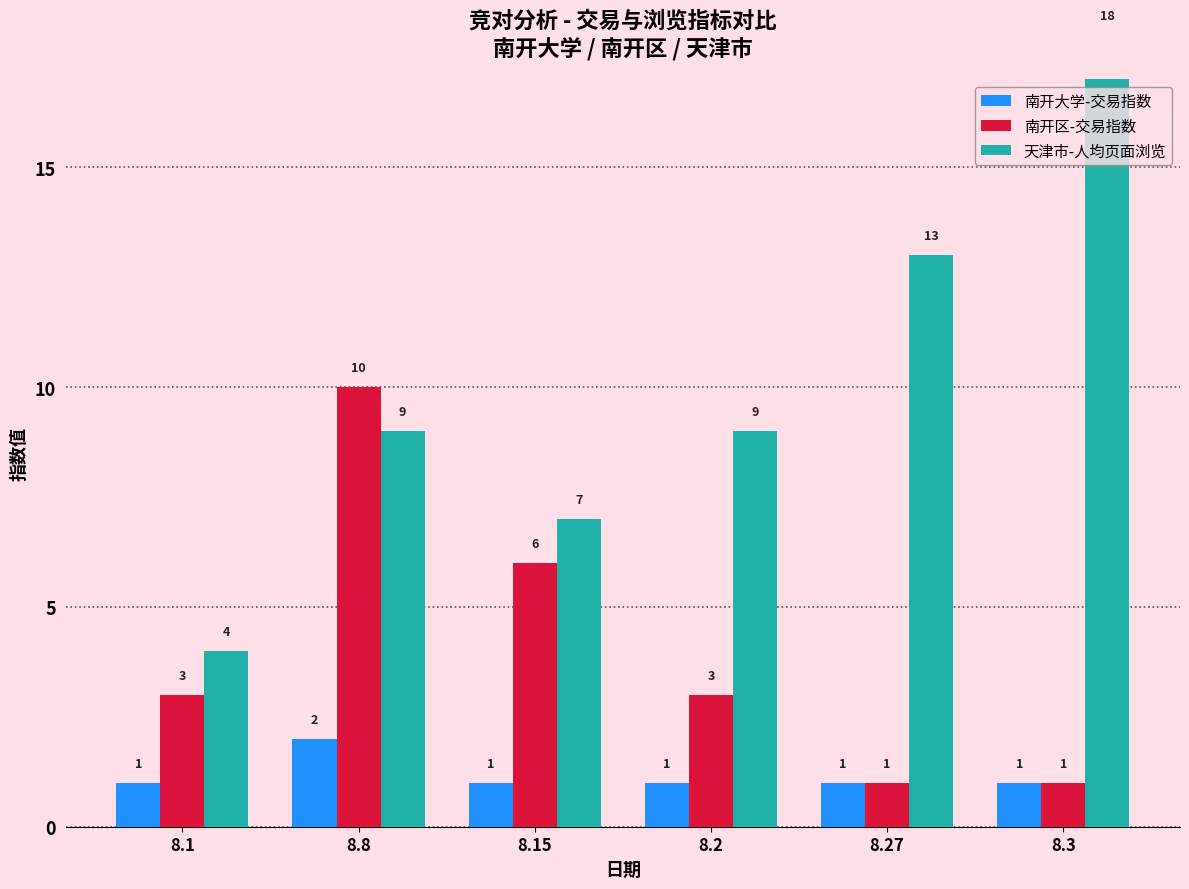

What is the total value across all series at 8.3?

20